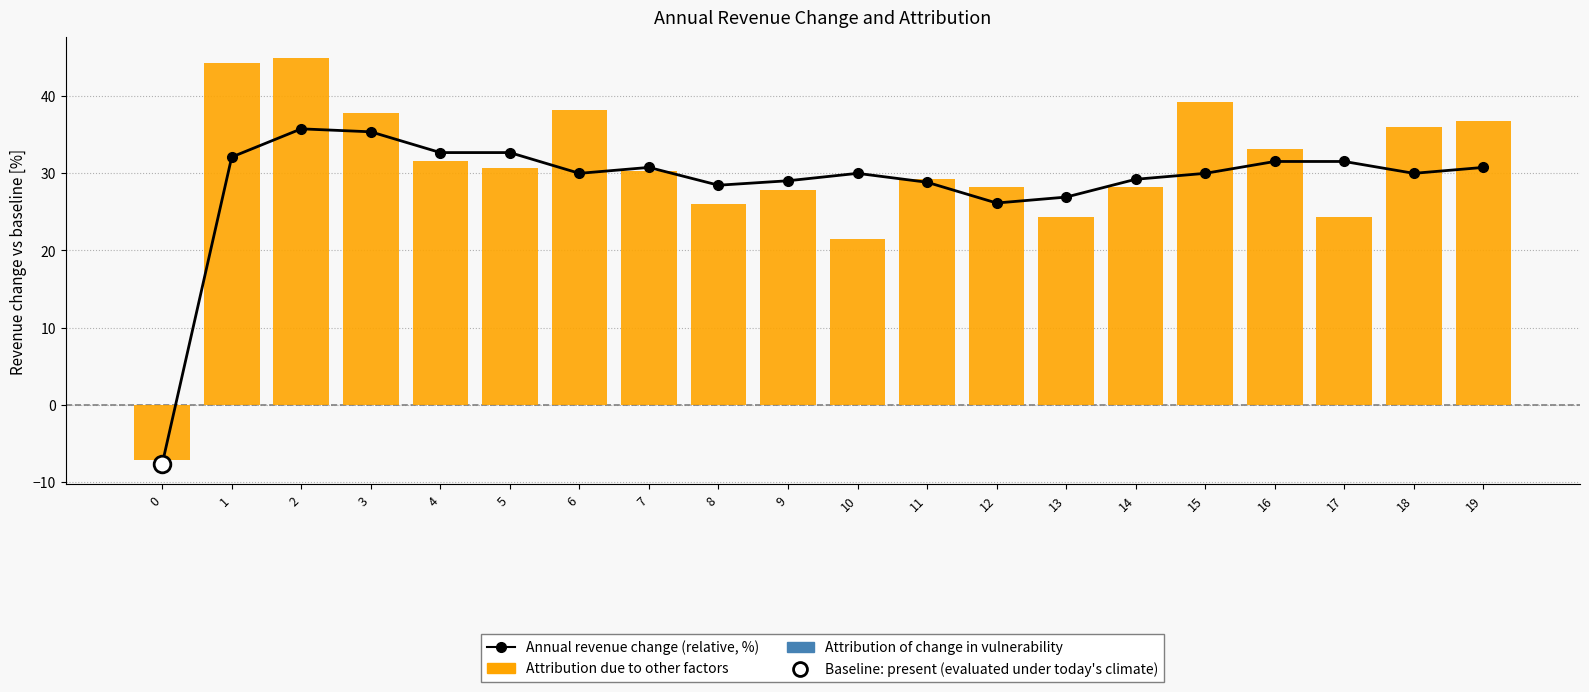

What is the sum of the Annual revenue change (relative, %) values at 14 and 9?

58.3